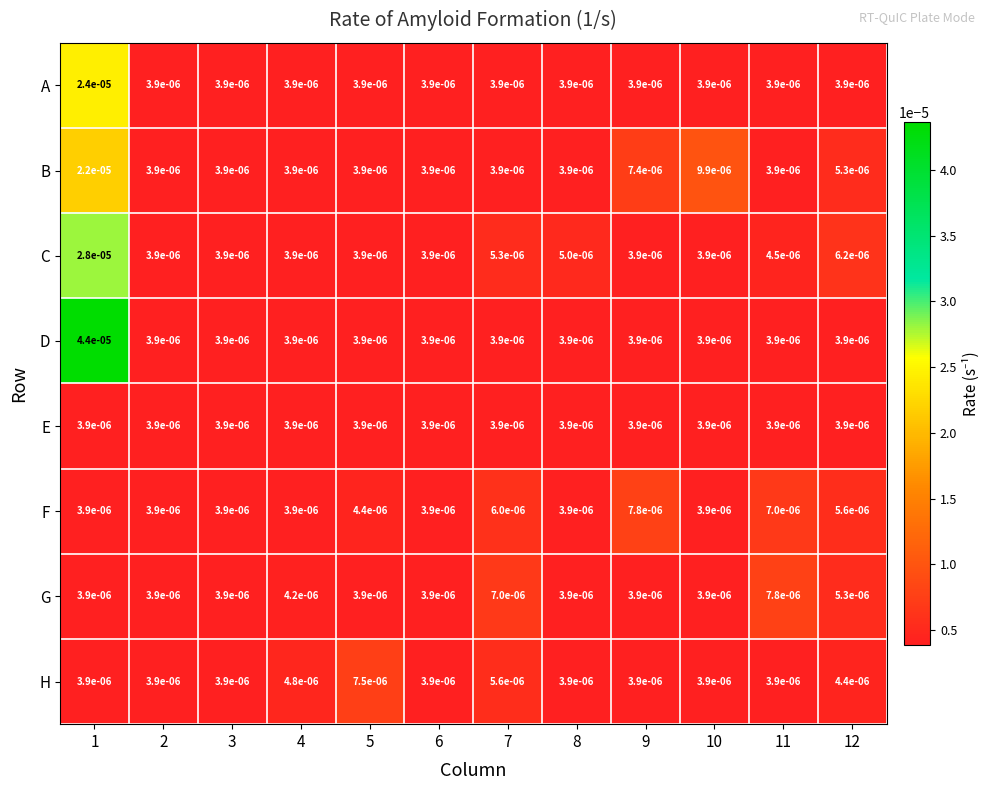

Is the value of B at 11 greater than the value of F at 7?

No